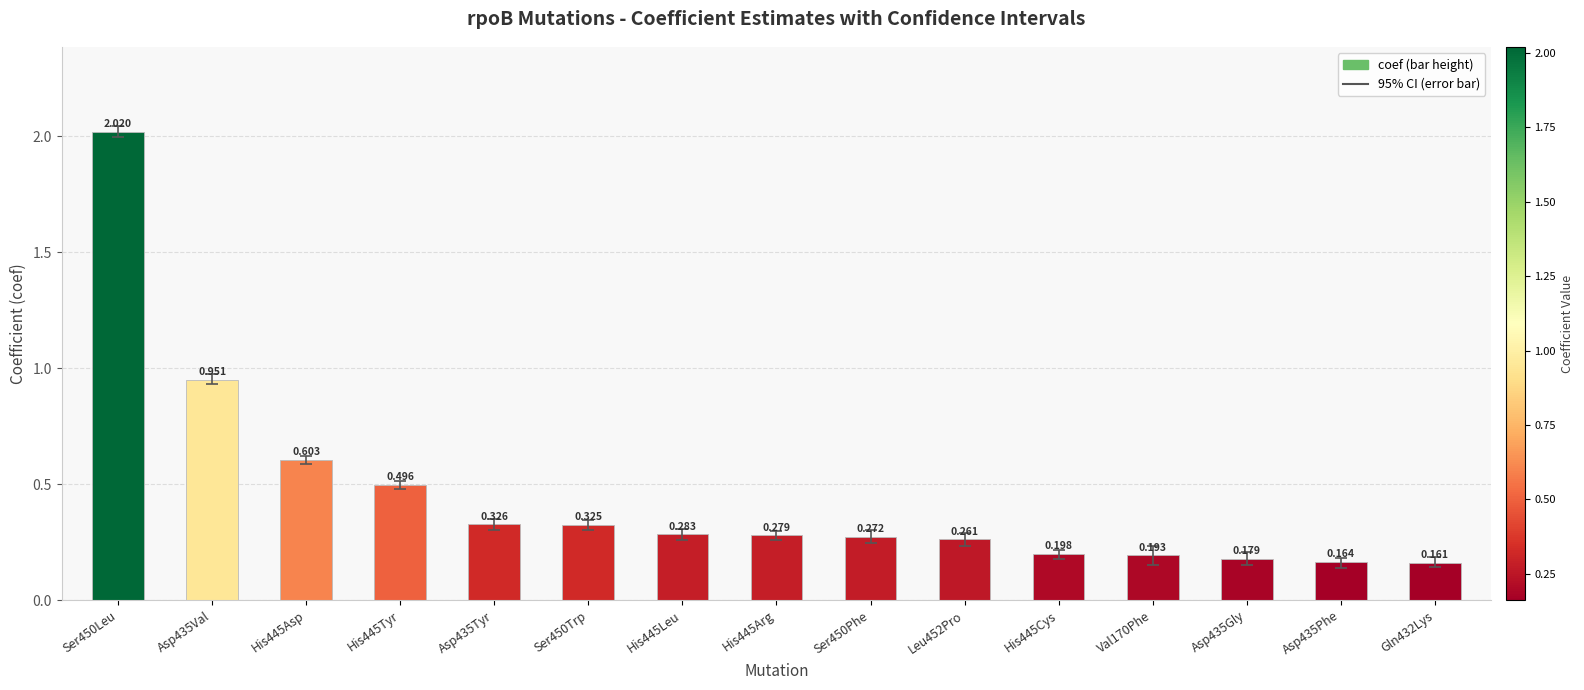

How many bars are there in total?

15